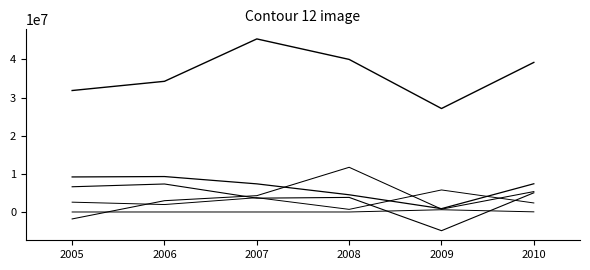

Does the chart have visible grid lines?

No